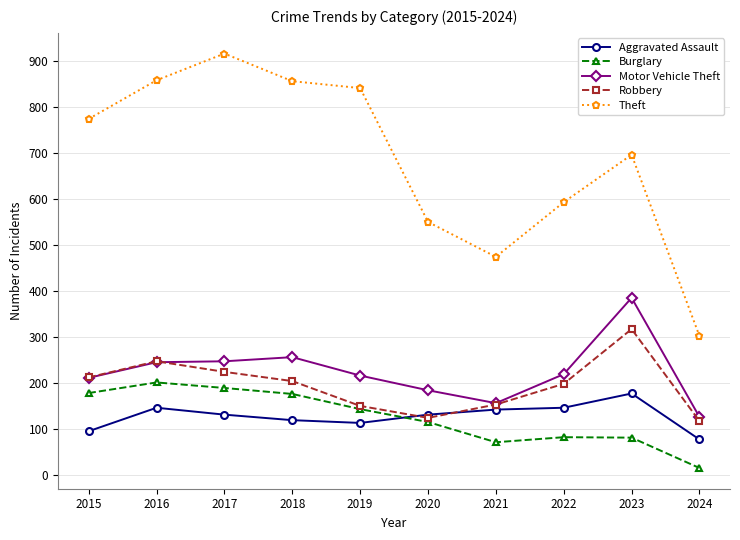

What is the spread (max minus min) of values at 2021?

403